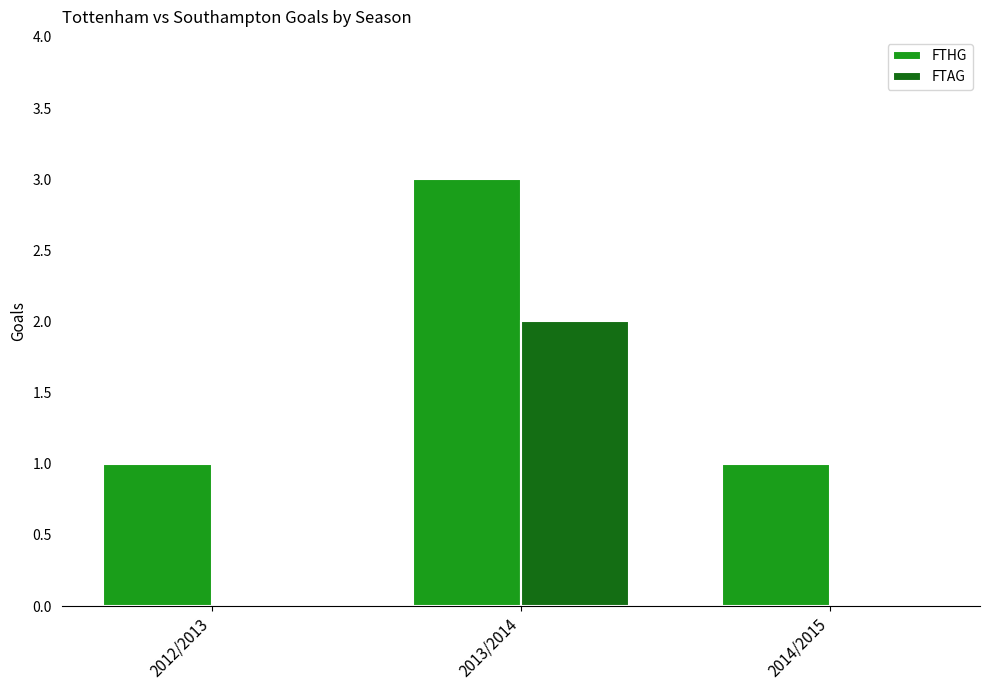

At which category is the sum across all series the highest?

2013/2014